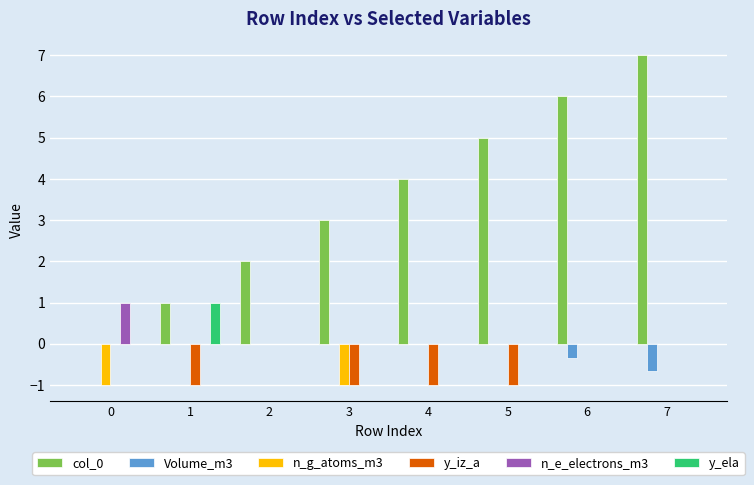

Reading left to right, extract all data points from this chart.

col_0: 0.0	1.0	2.0	3.0	4.0	5.0	6.0	7.0
Volume_m3: 0.0	0.0	0.0	0.0	0.0	0.0	-0.3	-0.7
n_g_atoms_m3: -1.0	0.0	0.0	-1.0	0.0	0.0	0.0	0.0
y_iz_a: 0.0	-1.0	0.0	-1.0	-1.0	-1.0	0.0	0.0
n_e_electrons_m3: 1.0	0.0	0.0	0.0	0.0	0.0	0.0	0.0
y_ela: 0.0	1.0	0.0	0.0	0.0	0.0	0.0	0.0